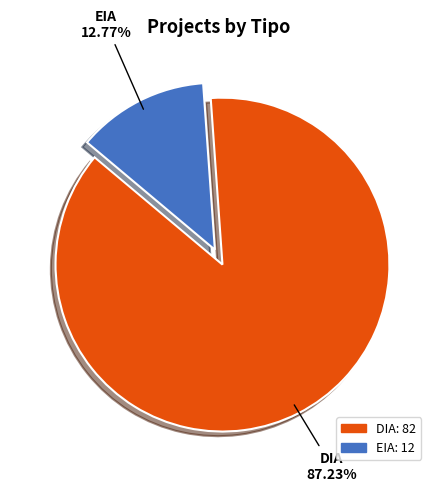

Which slice is the smallest?

EIA